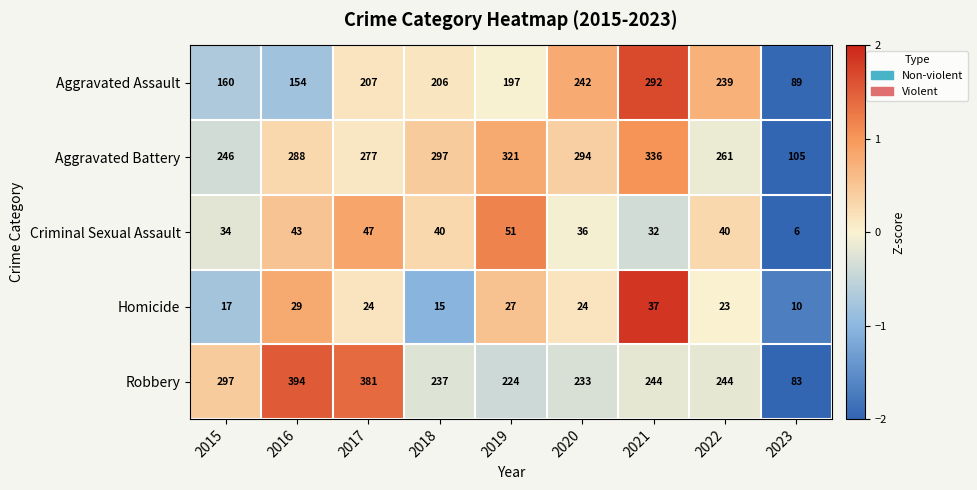

What is the spread (max minus min) of values at 2017?

357